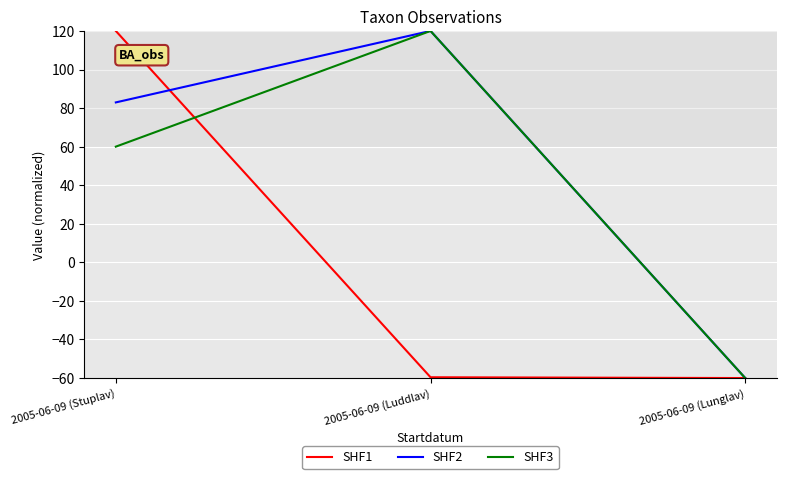

What value does the SHF2 series have at 2005-06-09 (Stuplav)?

82.9